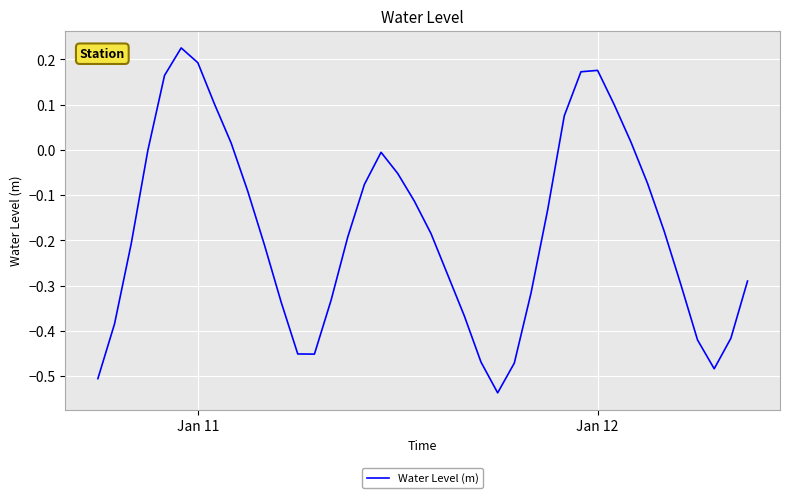

What is the difference between the maximum and minimum values?

0.8